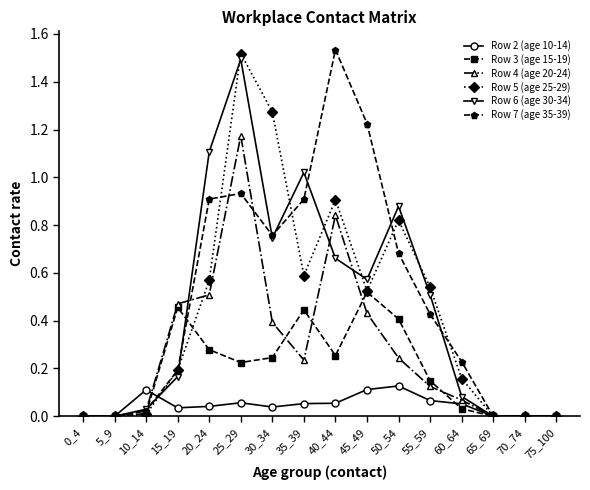

What is the value of the Row 6 (age 30-34) point at the 5th from the left?

1.1